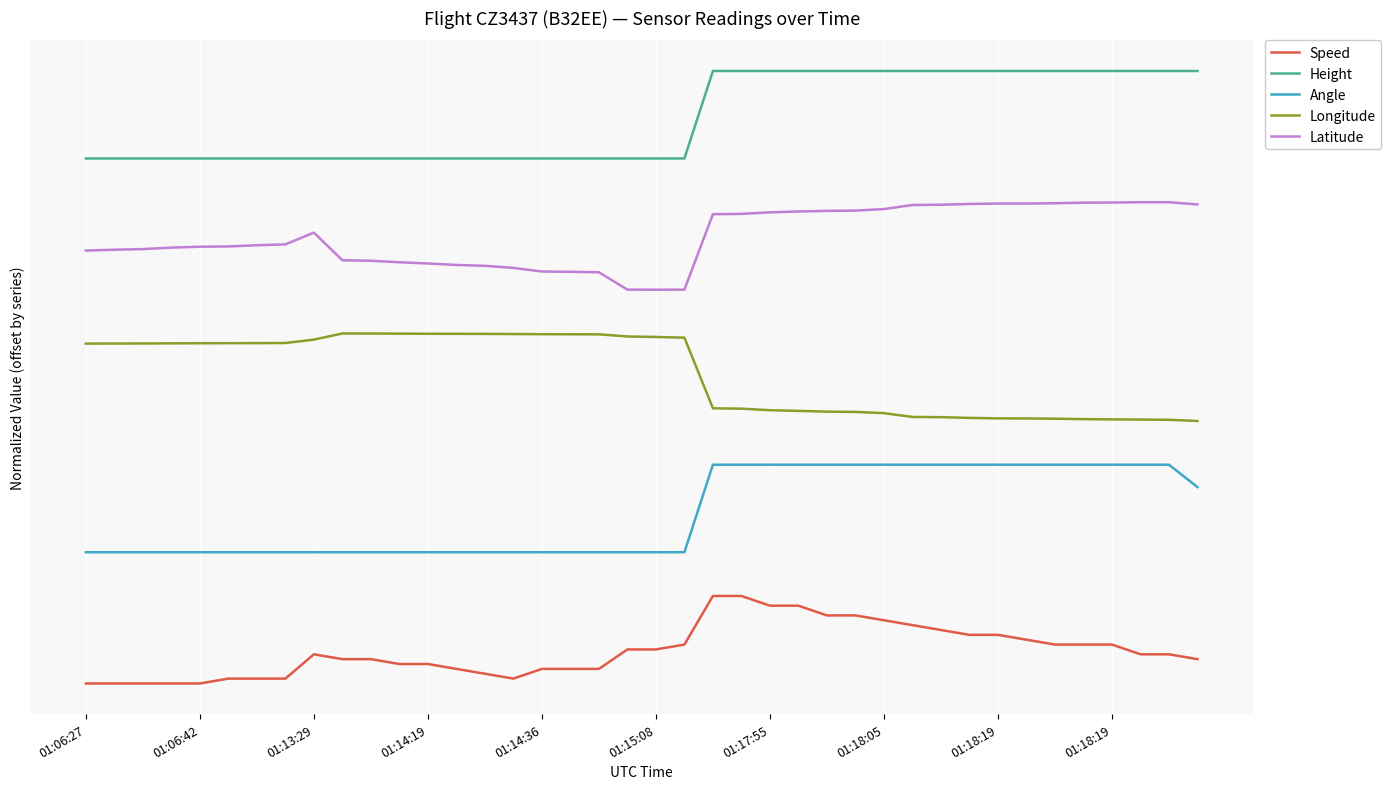

Which series has the largest total across all categories?

Height